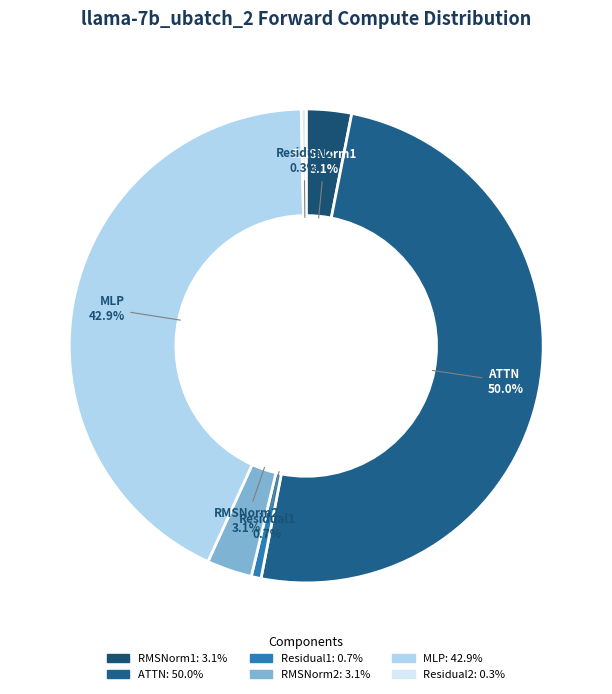

To the nearest percent, what is the difference between the Residual1 and MLP slice percentages?

42%